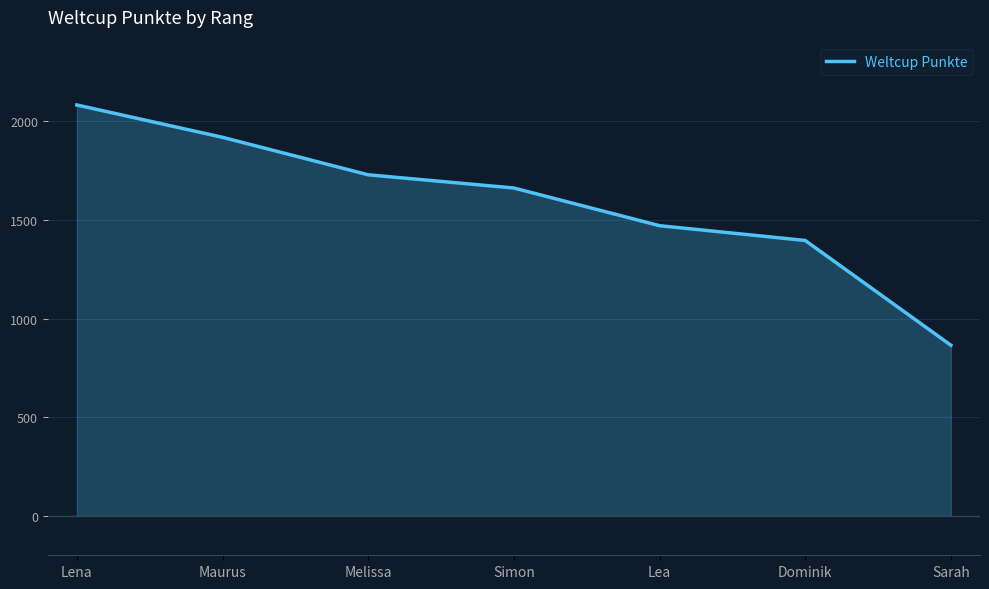

The value at Lena is 2083. True or false?

True